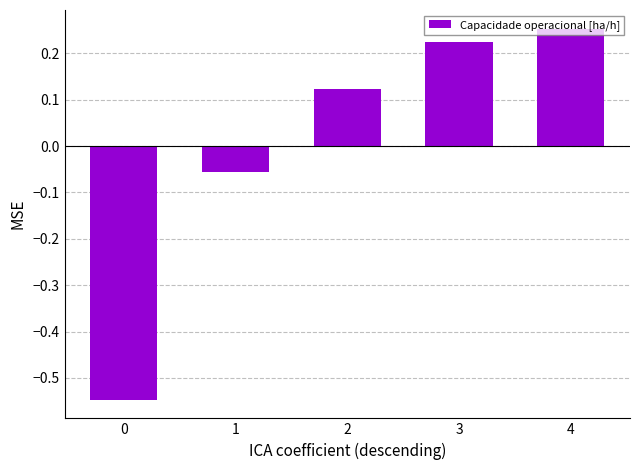

Rank the categories by value from lowest to highest.

0, 1, 2, 3, 4